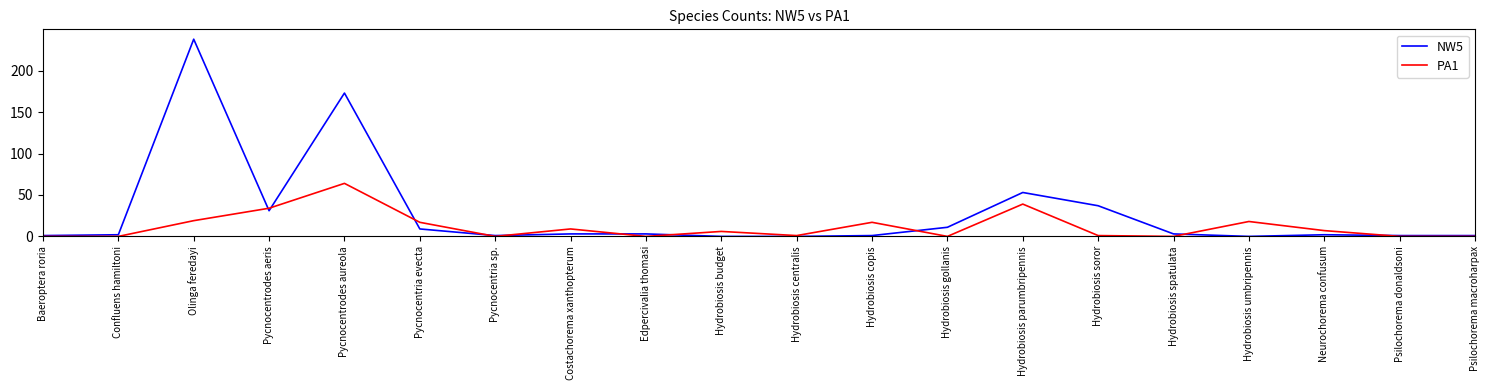

What is the average value of the PA1 series?

12